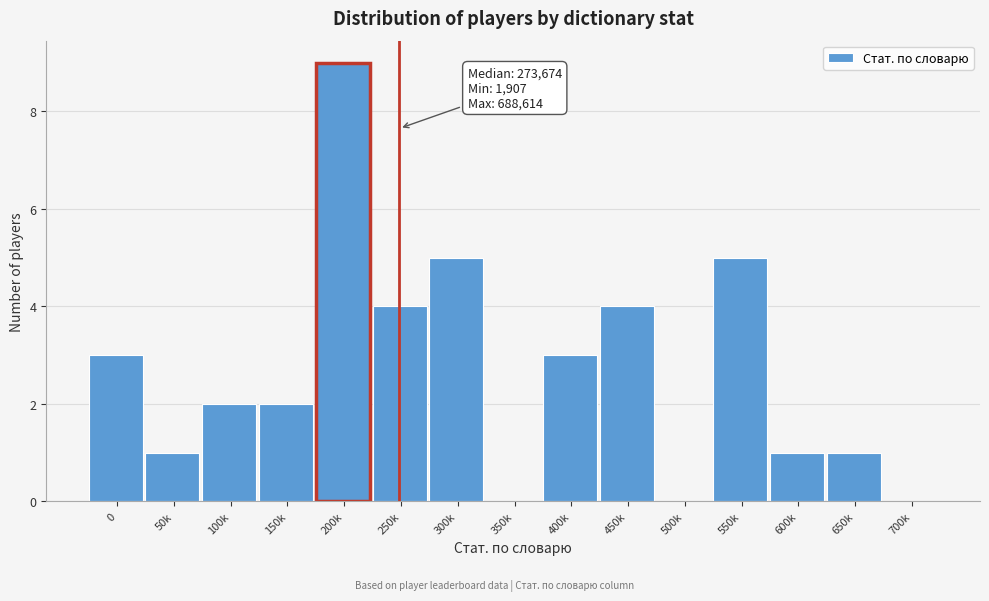

Reading right to left, list all the values displayed in this chart.

700k=0	650k=1	600k=1	550k=5	500k=0	450k=4	400k=3	350k=0	300k=5	250k=4	200k=9	150k=2	100k=2	50k=1	0=3